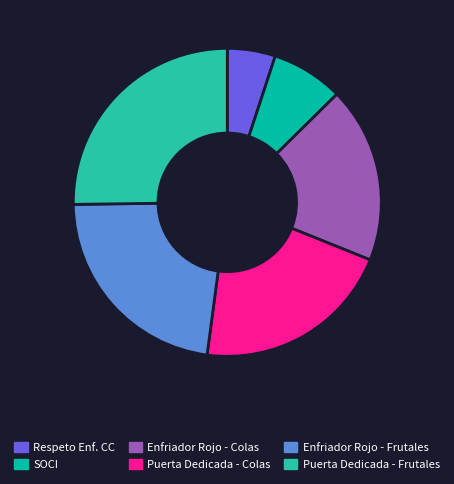

Is there a majority slice in this chart?

No